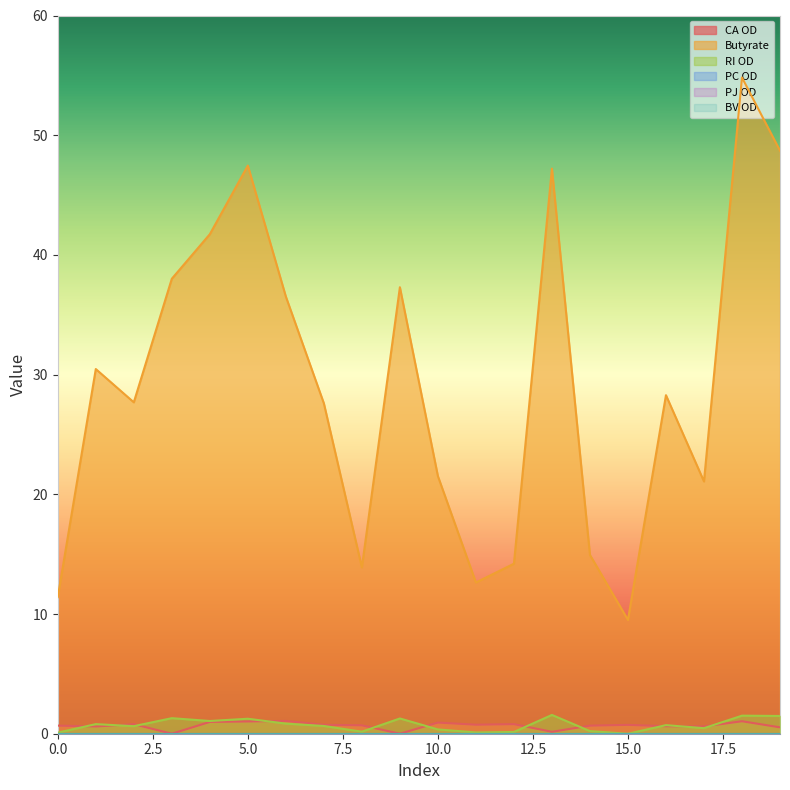

At which label does Butyrate reach its peak?

18